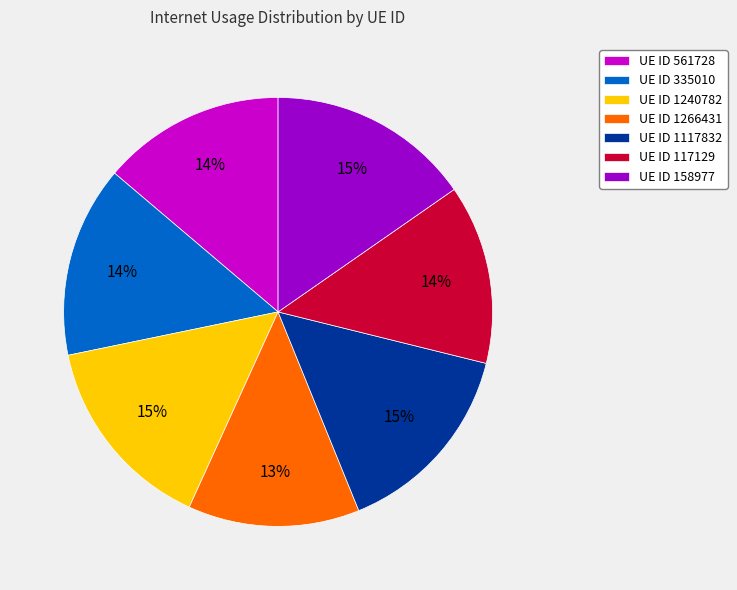

Between UE ID 1117832 and UE ID 117129, which is larger?

UE ID 1117832